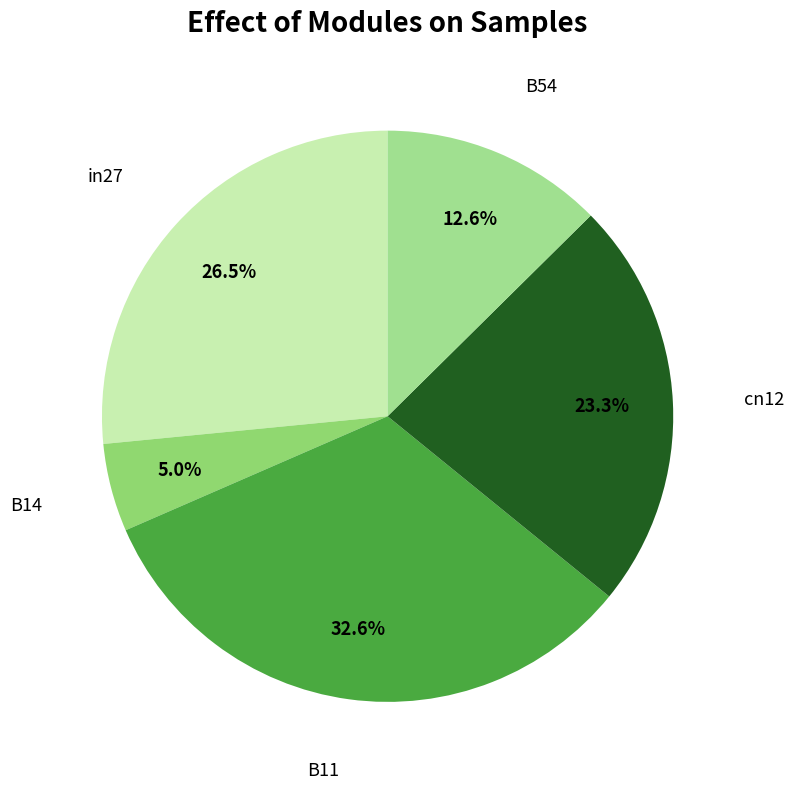

Which slice is the smallest?

B14